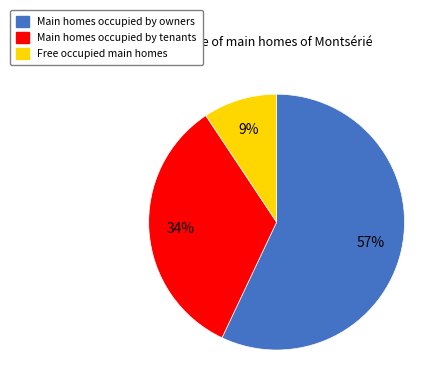

To the nearest percent, what is the average slice percentage?

33%